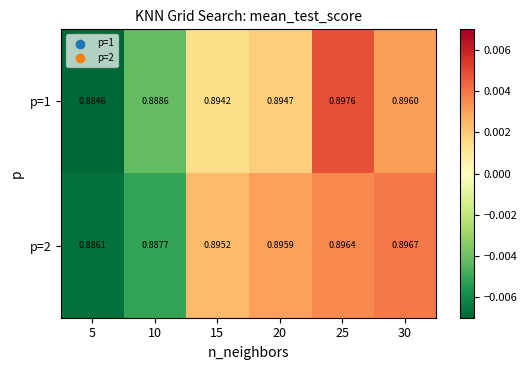

Which series has the widest spread of values?

p=1